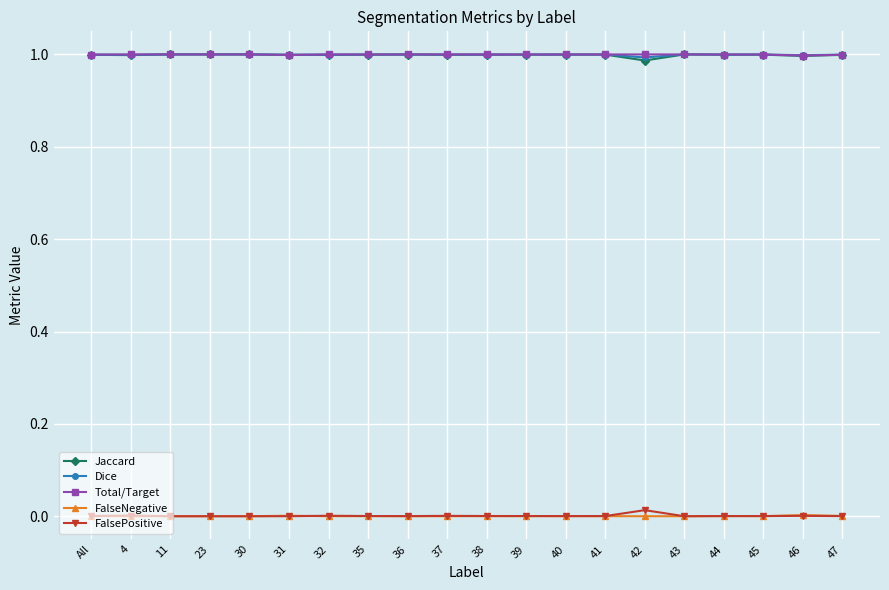

True or false: FalsePositive has more than 1 points higher than both neighbors.

True